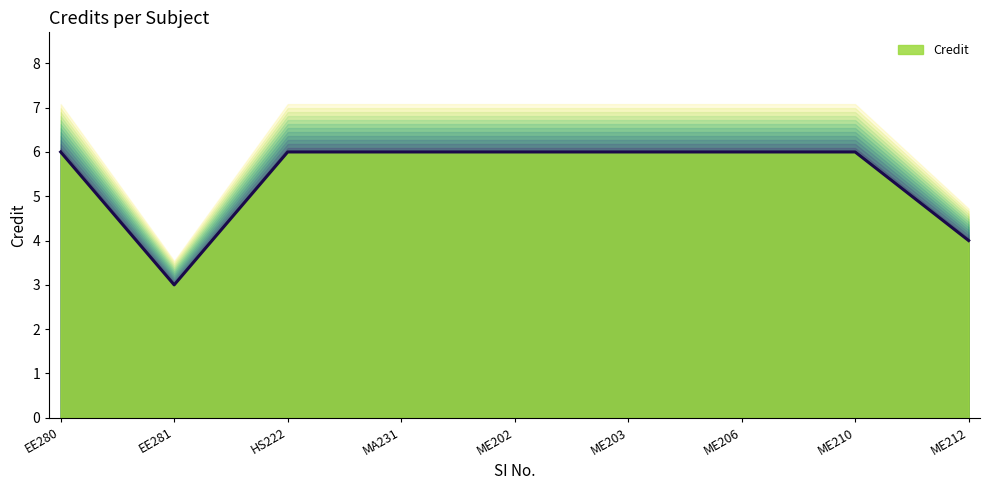

What is the smallest value displayed?

3